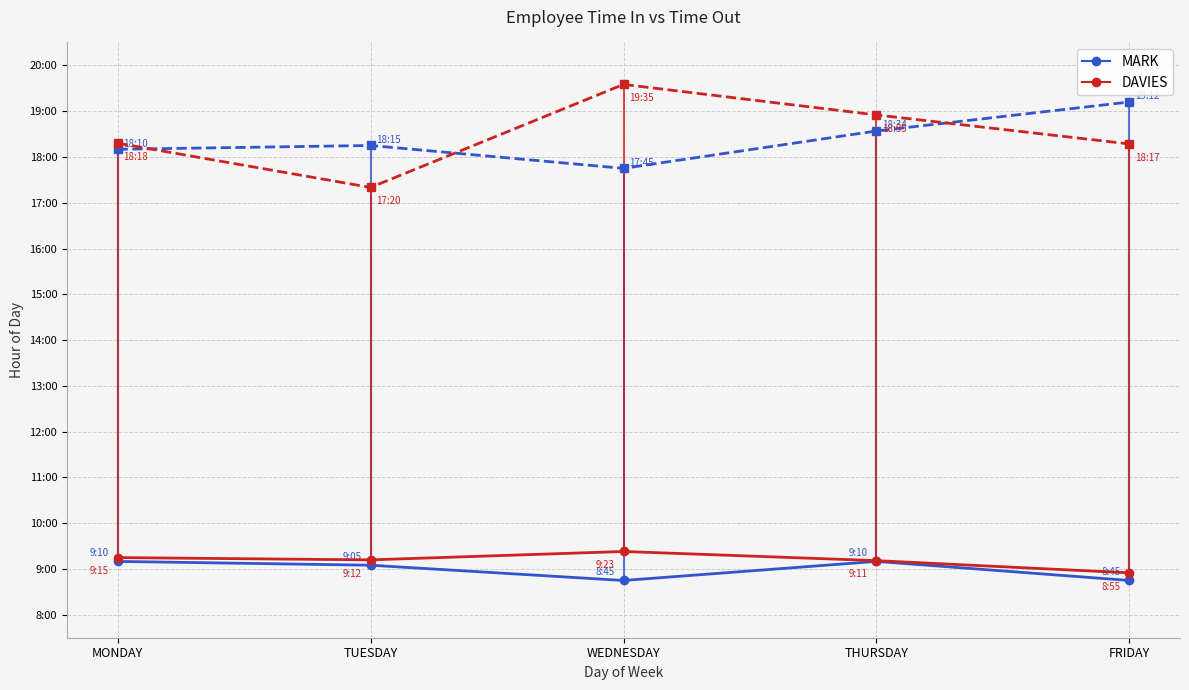

Is it true that MARK Time In equals 16.1 at MONDAY?

False